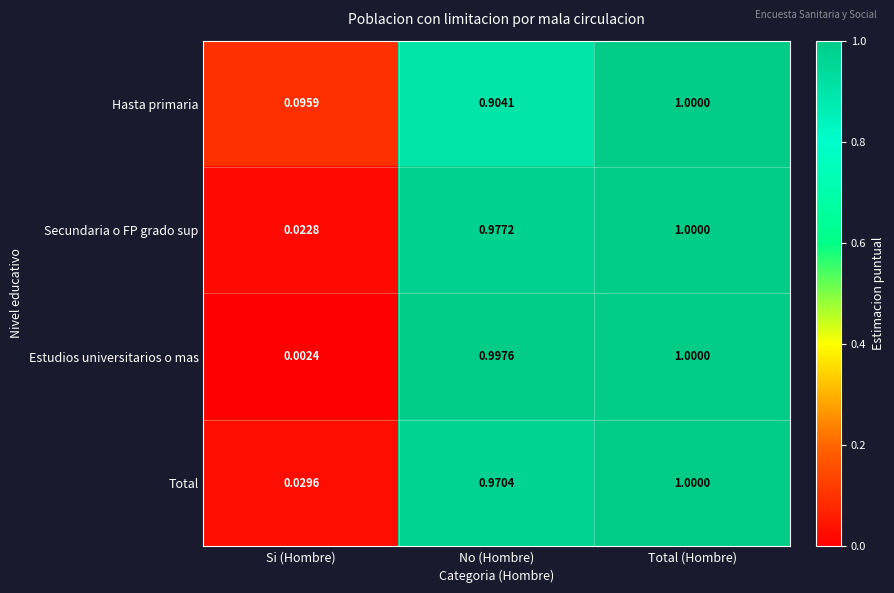

Which label corresponds to the largest value in the chart?

Total (Hombre)